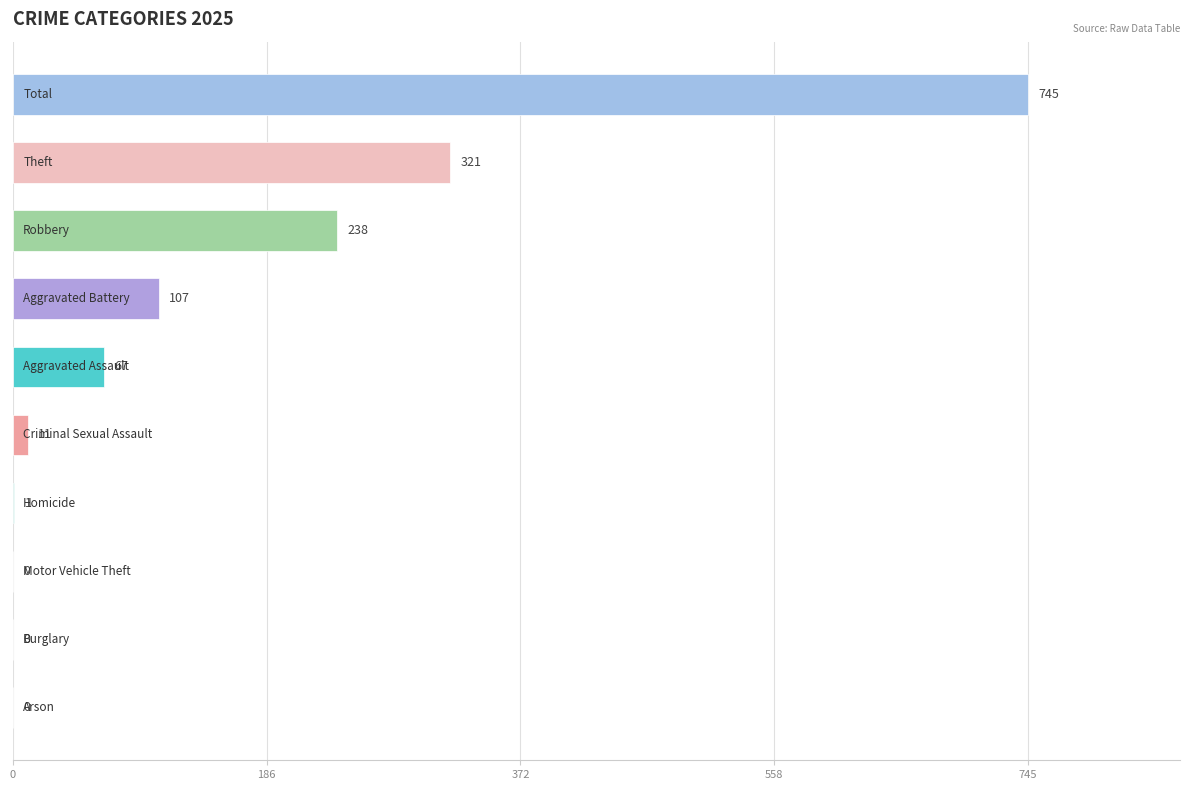

What is the greatest value displayed?

745